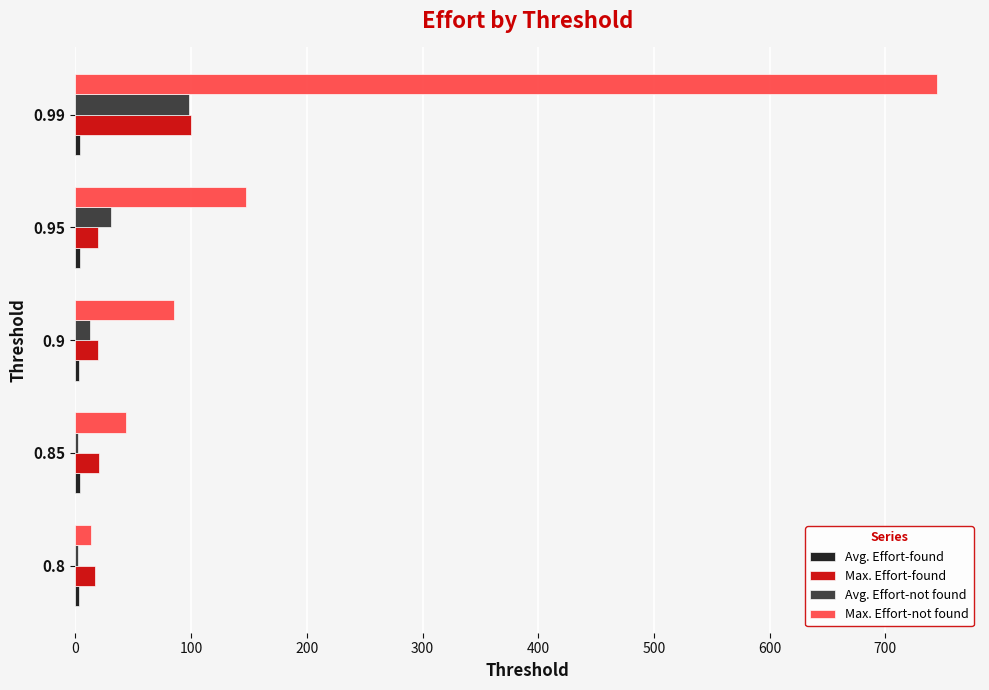

Between 0.85 and 0.99, which series saw the biggest shift?

Max. Effort-not found